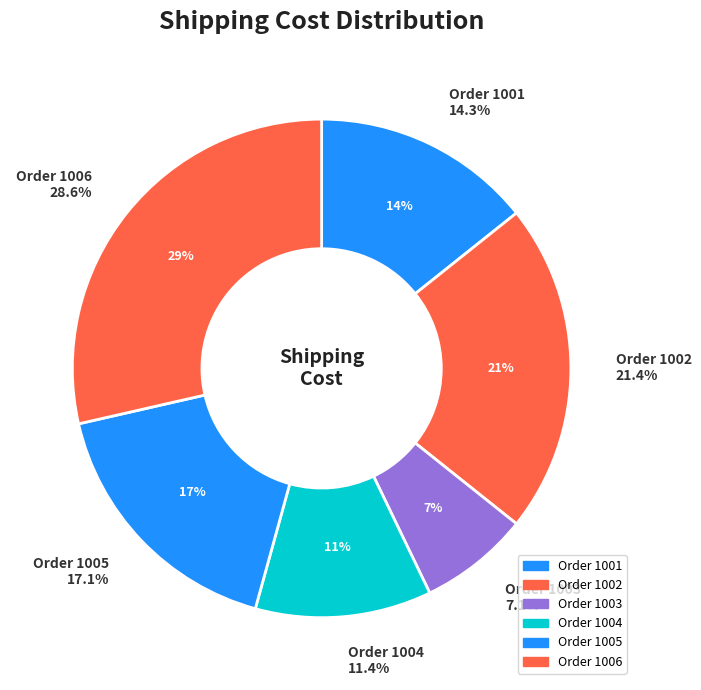

Which slice is the smallest?

1003